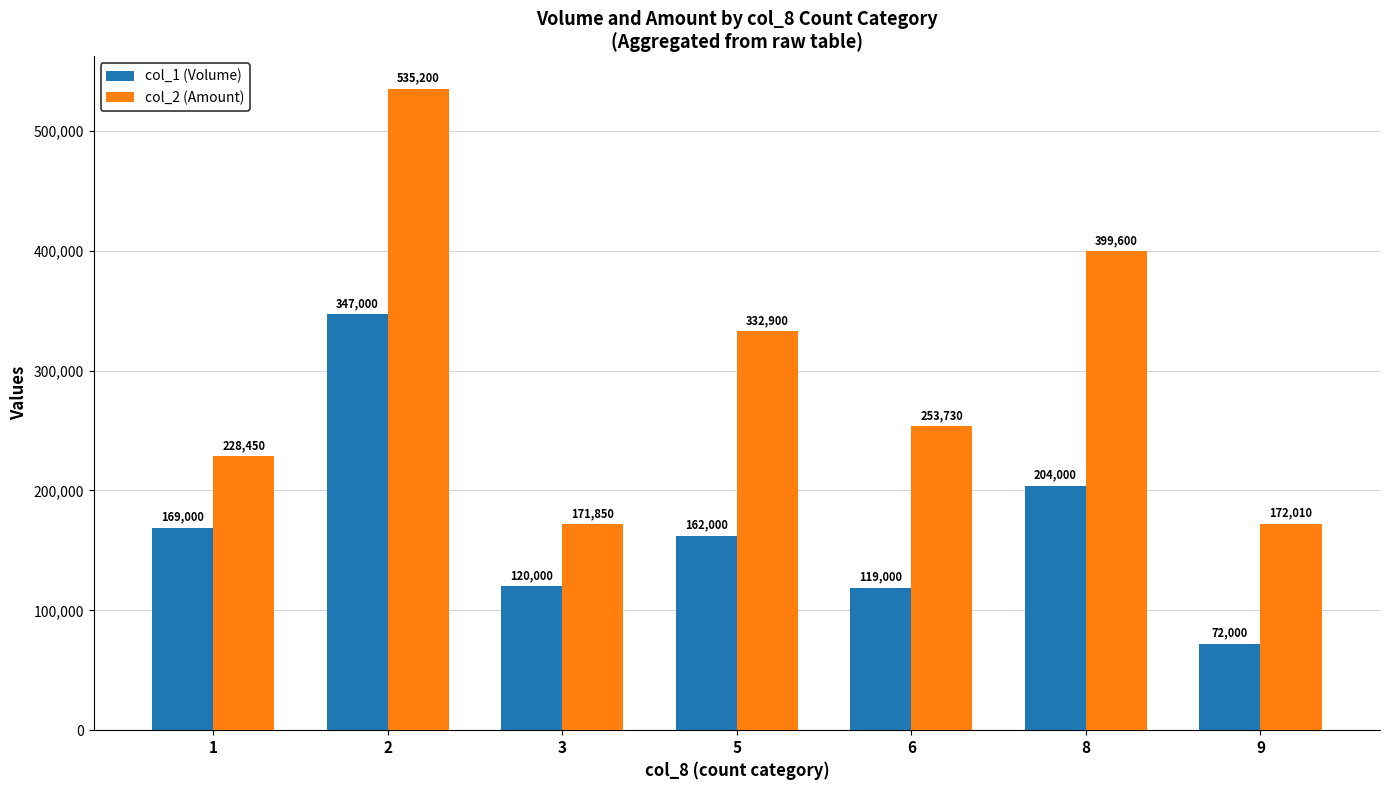

How many data points in col_1 (Volume) are less than 162000?

3